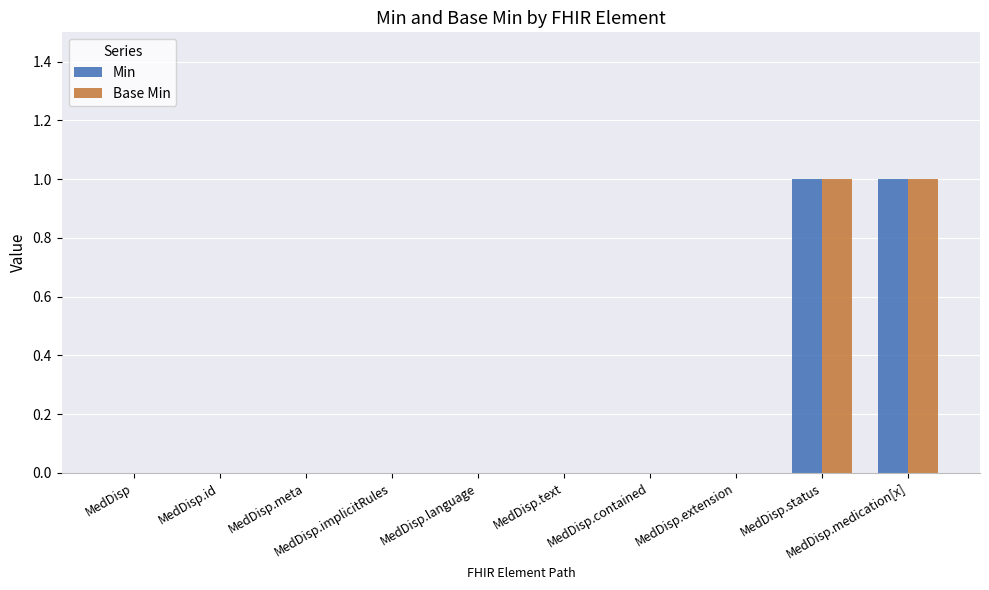

Count the Base Min values in the range 0 to 1.

10